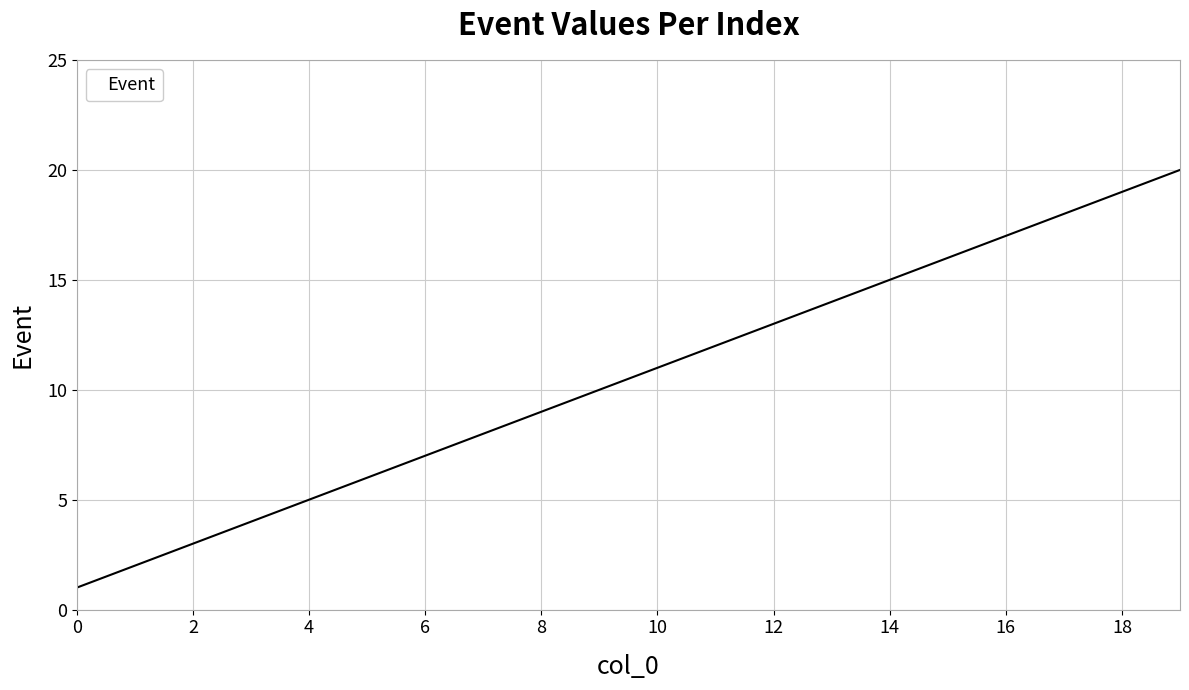

Is this an area chart (filled region under the line)?

No